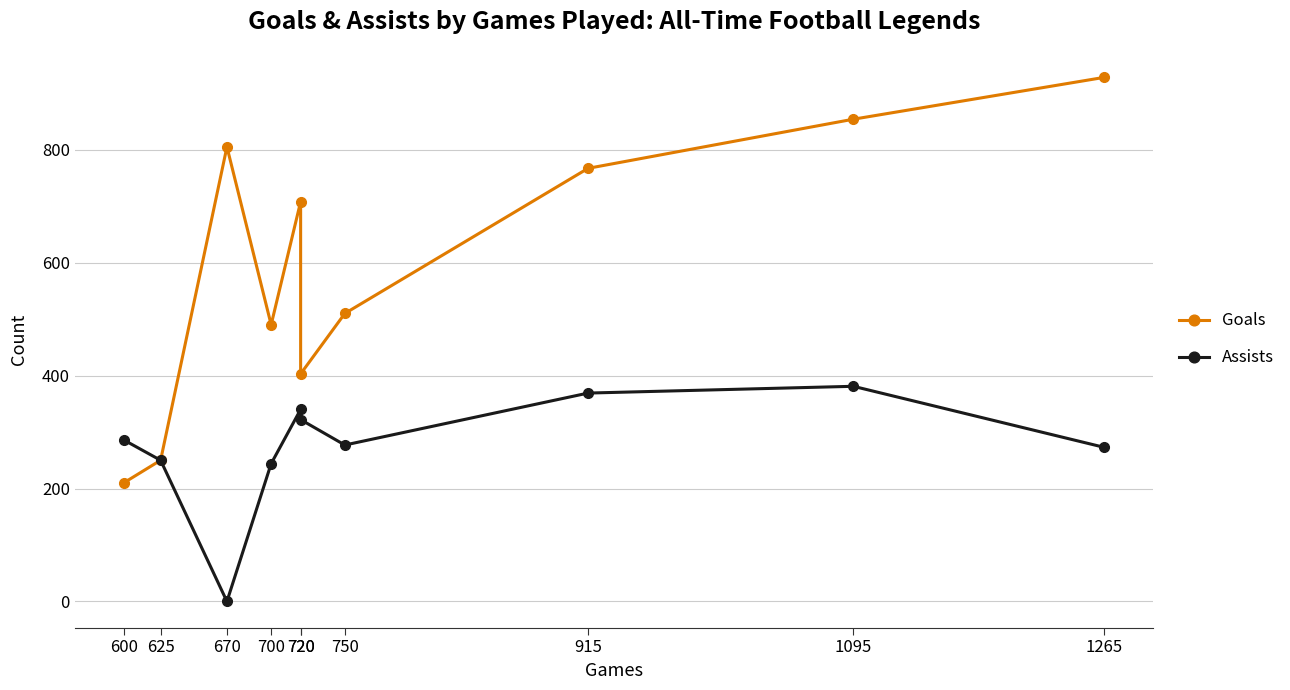

What is the difference between the maximum and minimum values in the Goals series?

718